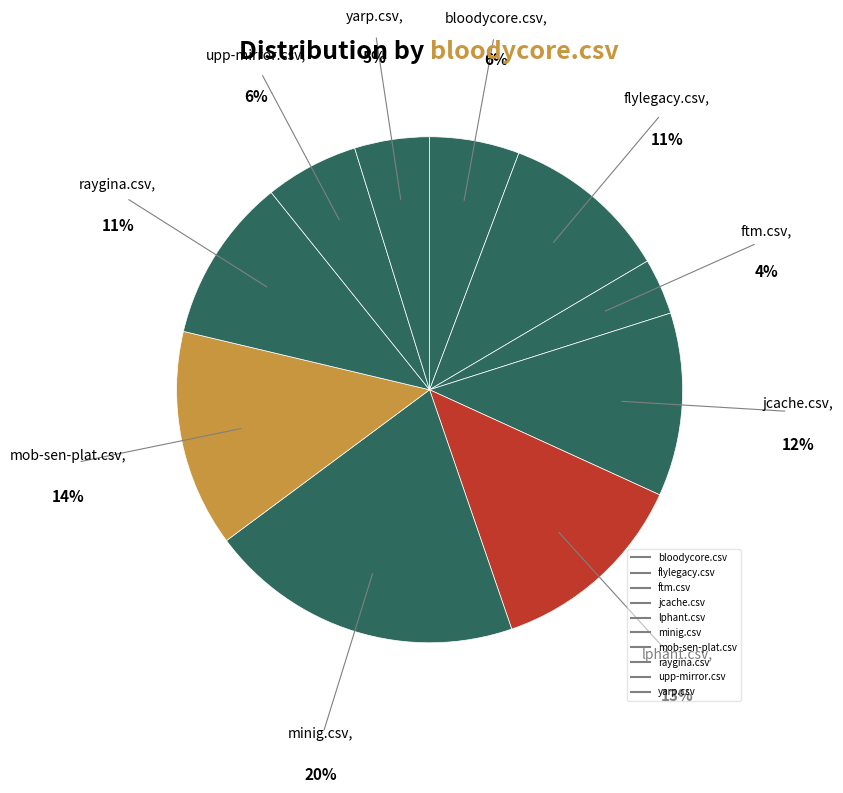

Rank the categories by value from highest to lowest.

minig.csv, mob-sen-plat.csv, lphant.csv, jcache.csv, flylegacy.csv, raygina.csv, upp-mirror.csv, bloodycore.csv, yarp.csv, ftm.csv